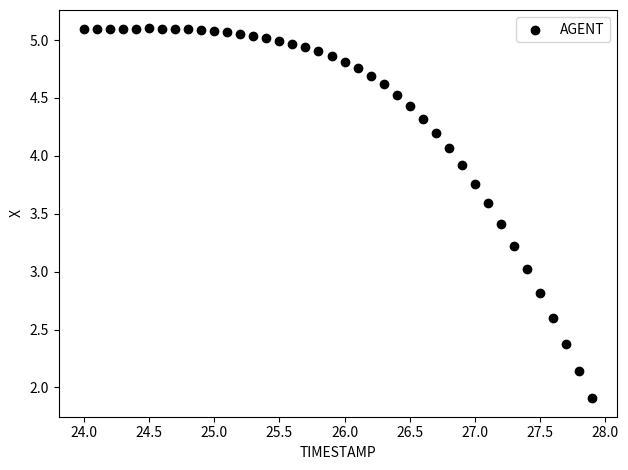

What is the range of X values (max minus min)?

3.9